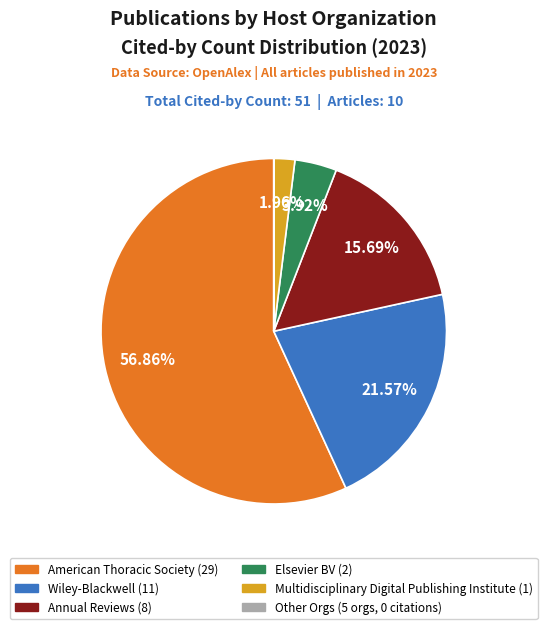

Is there a majority slice in this chart?

Yes